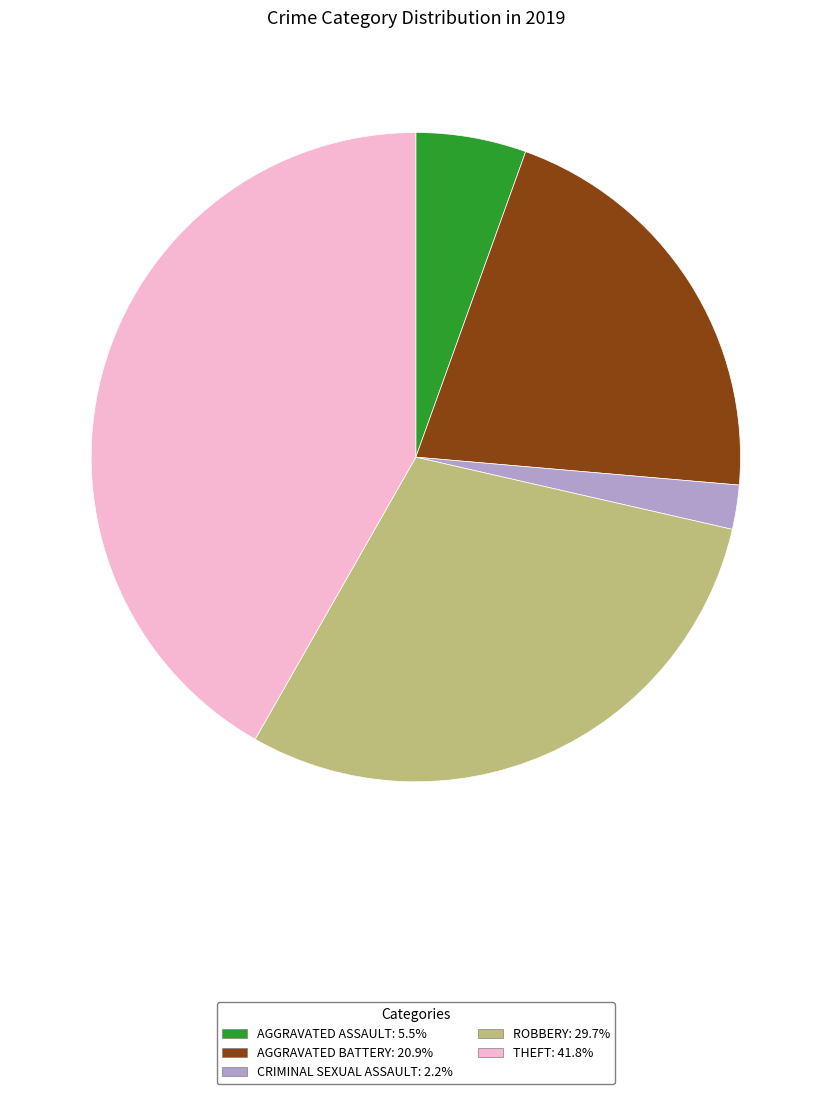

What is the ratio of the value at THEFT: 41.8% to the value at AGGRAVATED BATTERY: 20.9%?

2.0